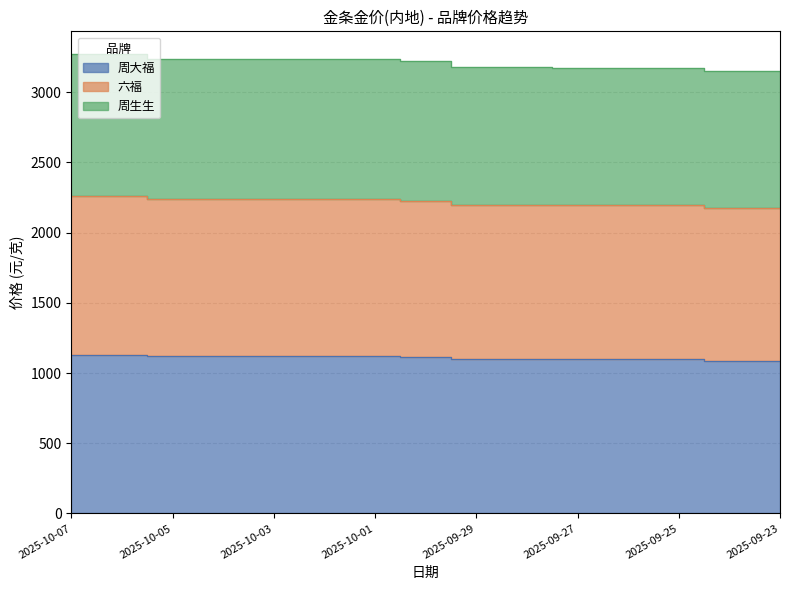

Does the chart display data point markers on the line(s)?

No